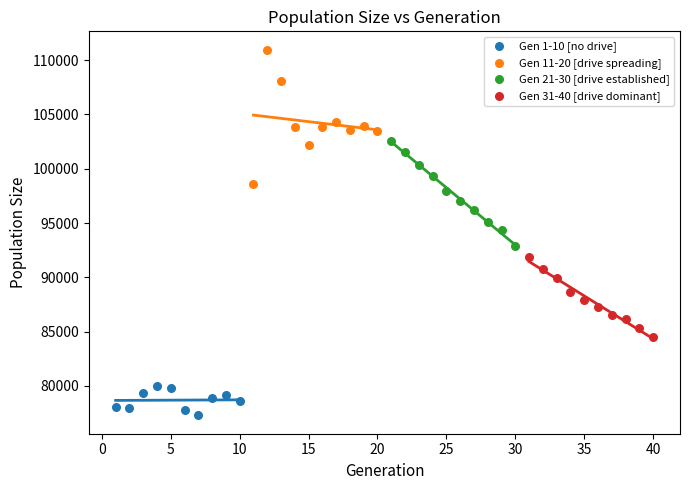

What are all the series names shown in the legend?

Gen 1-10 [no drive], Gen 11-20 [drive spreading], Gen 21-30 [drive established], Gen 31-40 [drive dominant]